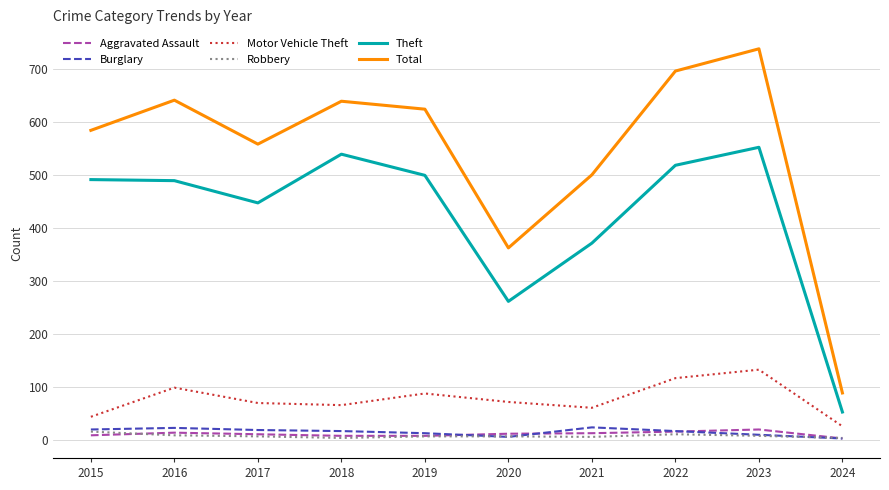

True or false: Theft and Motor Vehicle Theft intersect in this chart.

False